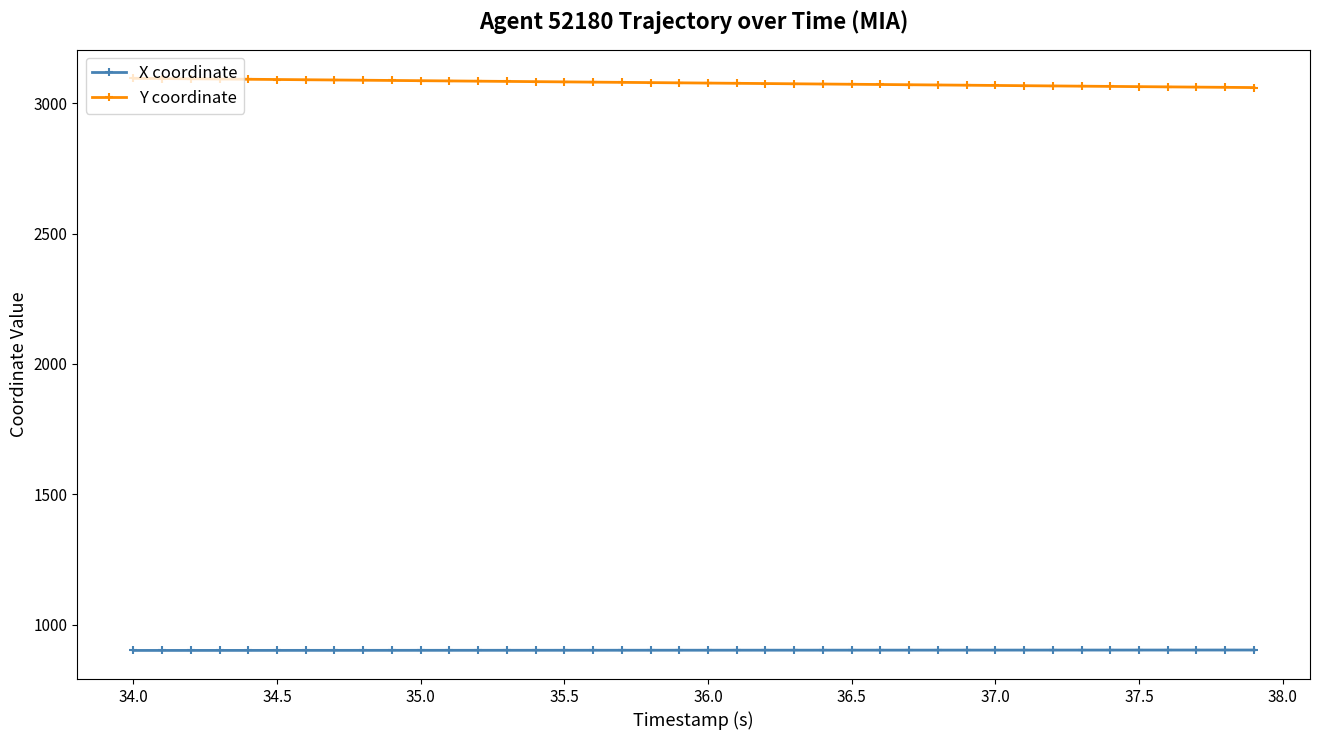

List the series in order of their peak value, highest first.

Y coordinate, X coordinate